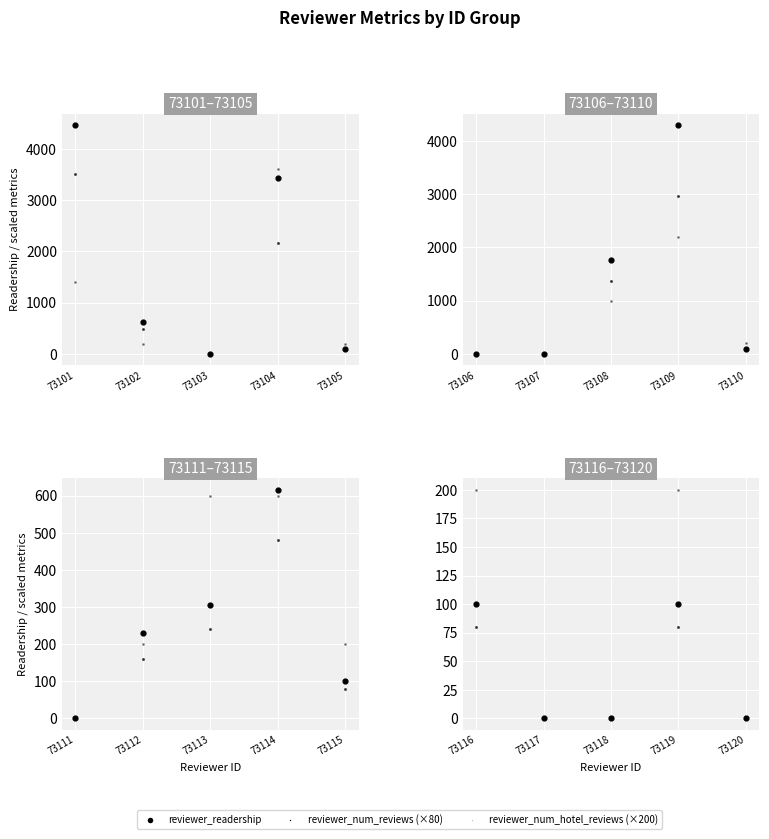

Which series reaches the minimum Y coordinate?

reviewer_readership